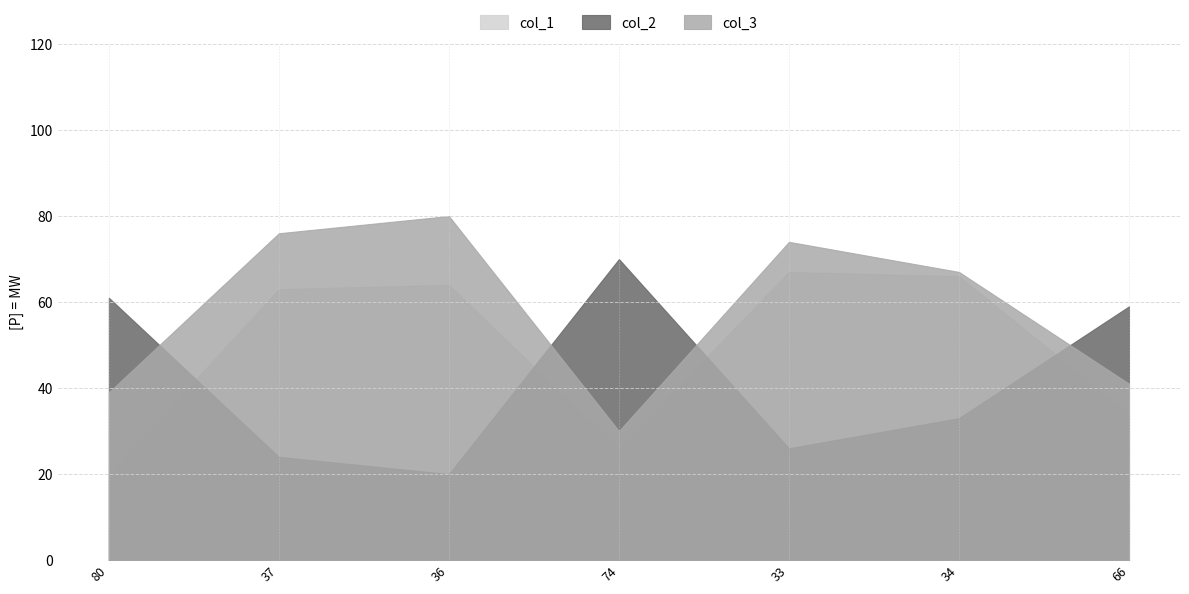

Where do col_1 and col_2 first cross each other?

80 and 37